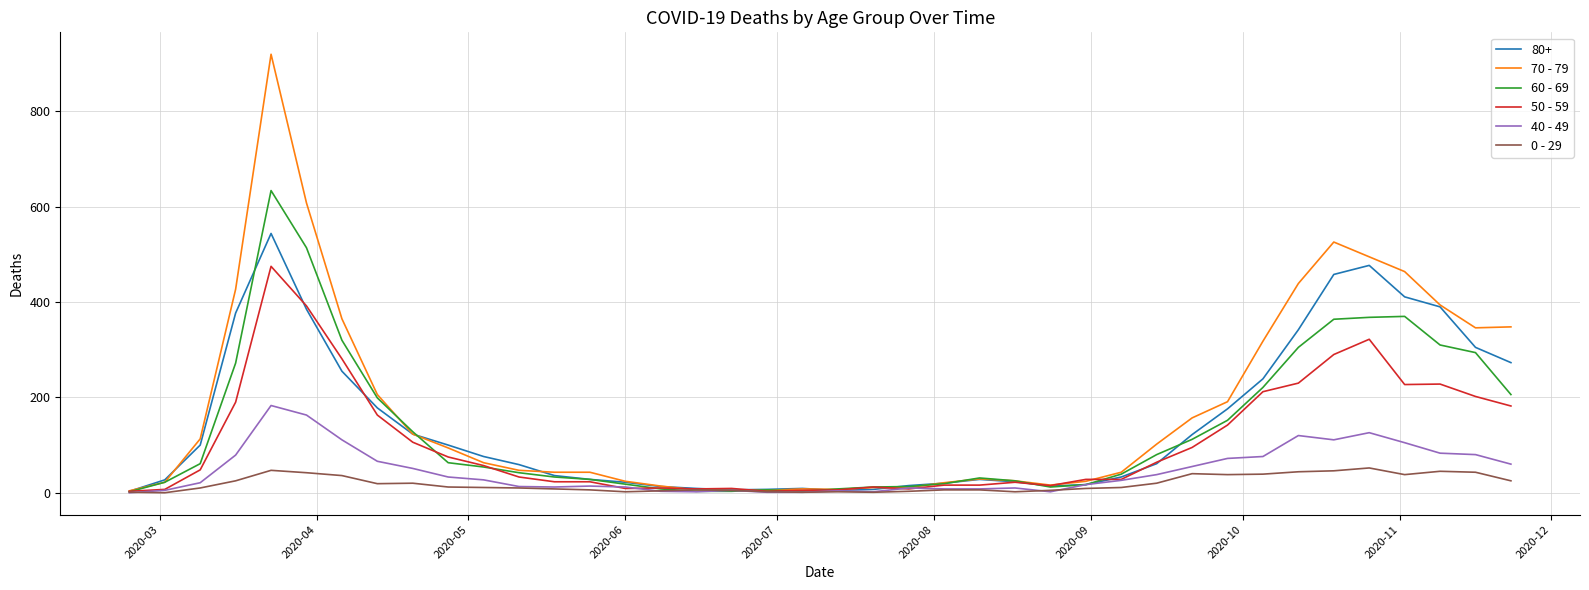

Rank the series by their maximum value, from lowest to highest.

0 - 29, 40 - 49, 50 - 59, 80+, 60 - 69, 70 - 79